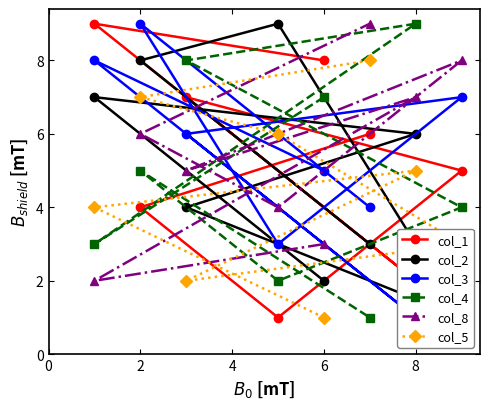

Does the chart have visible grid lines?

No